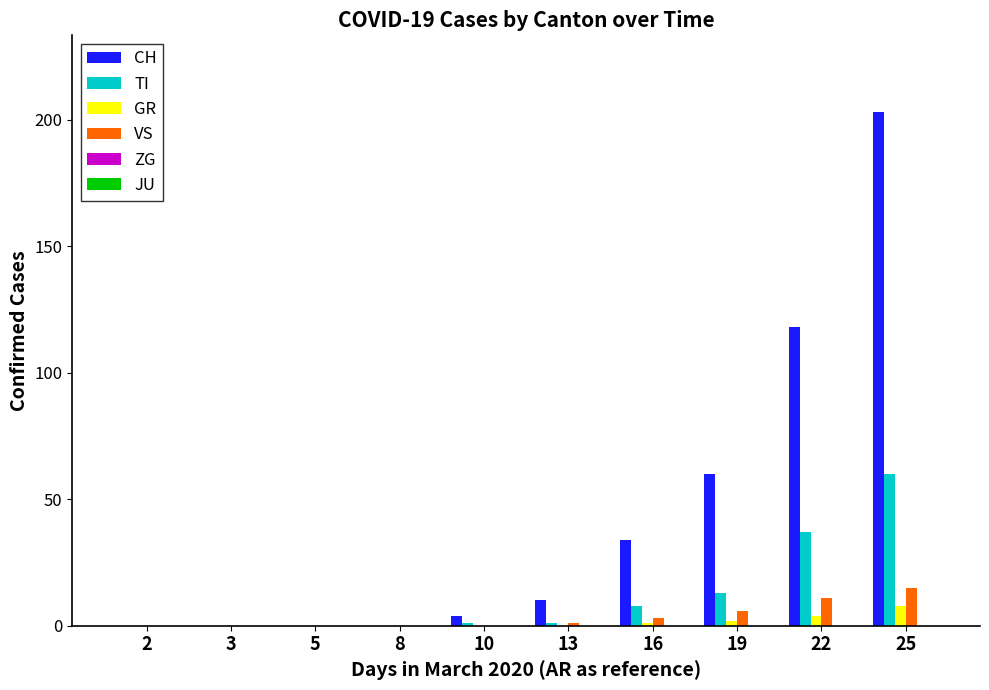

Count the number of data series in this chart.

4